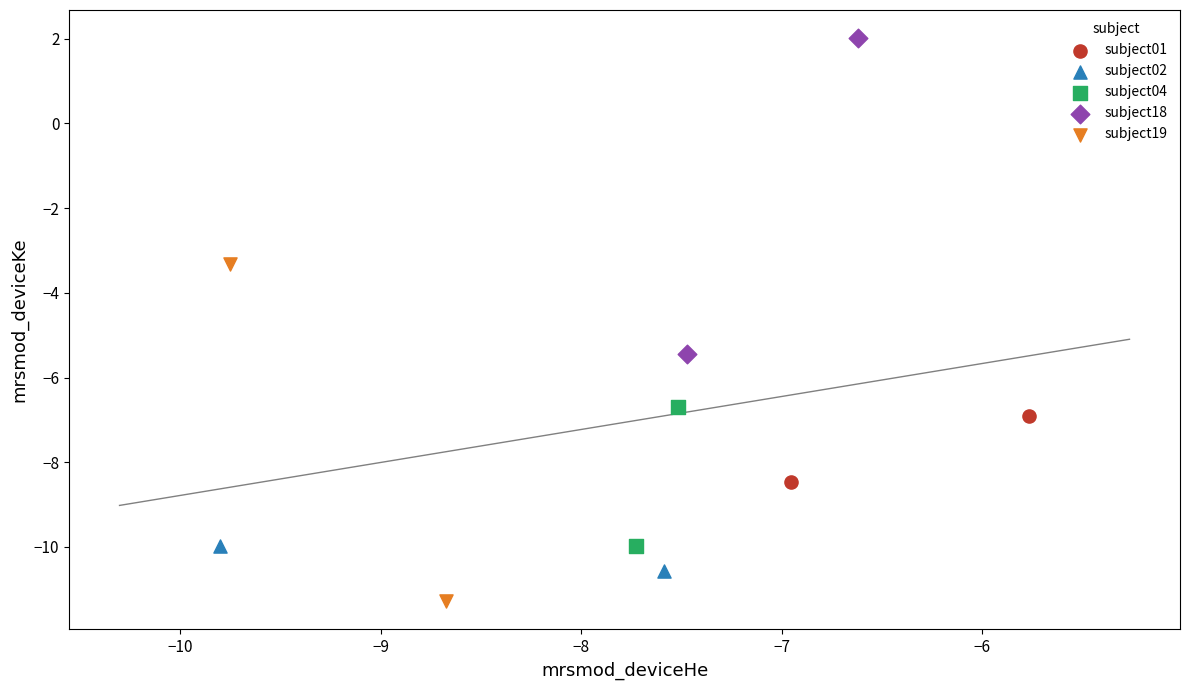

Which series reaches the maximum Y coordinate?

subject18